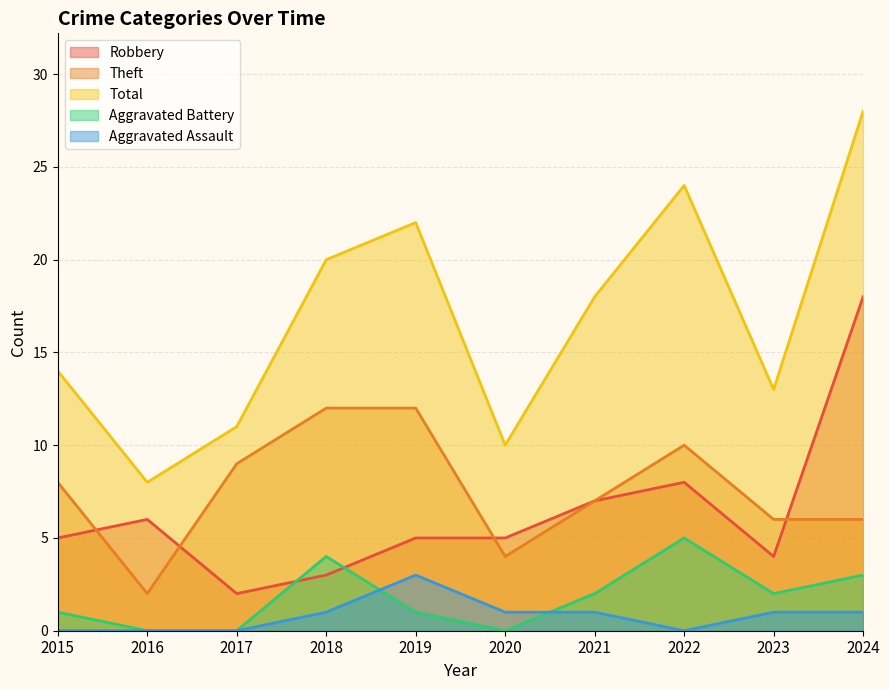

True or false: Aggravated Assault and Robbery cross at least once.

False